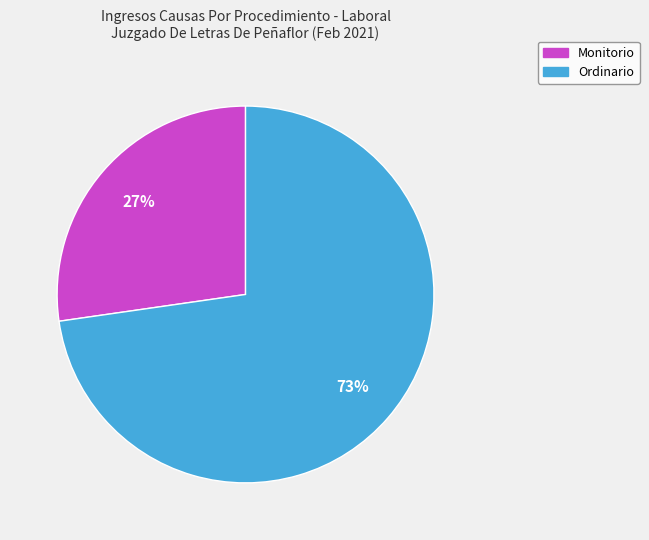

Does any single category account for the majority?

Yes